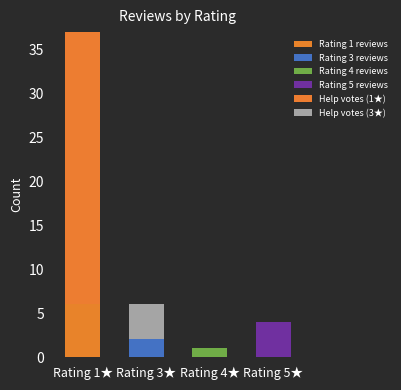

Count the number of data series in this chart.

6